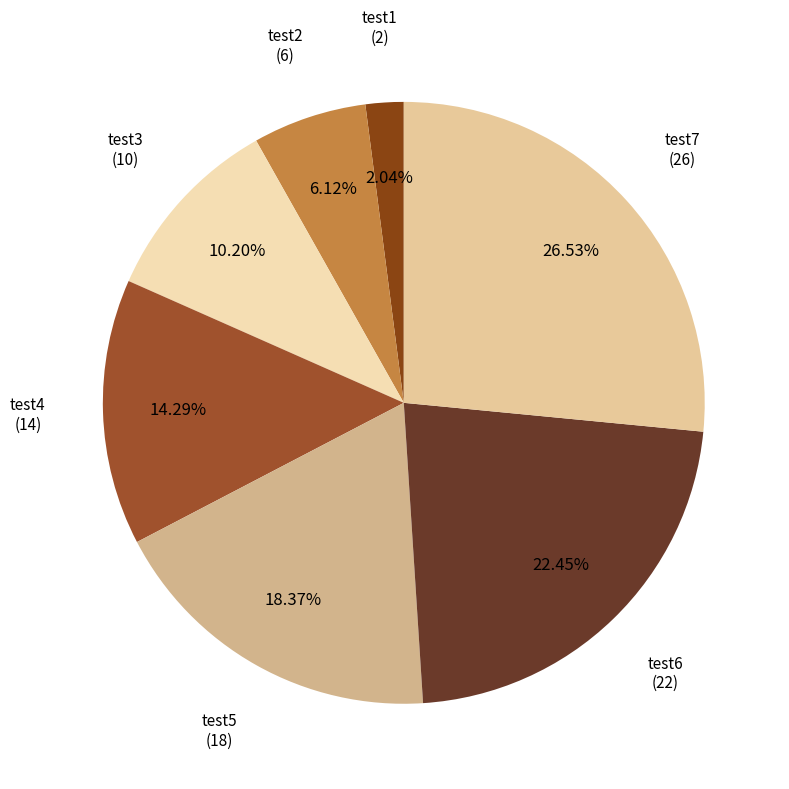

Combined, what portion of the pie is test4 and test3?

24.5%